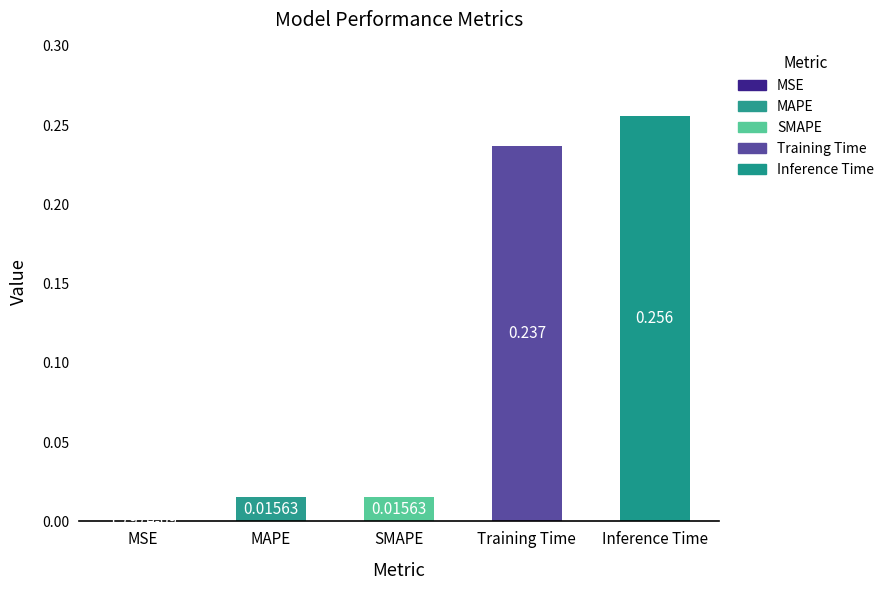

Where is the data nearest to the value 0?

MSE